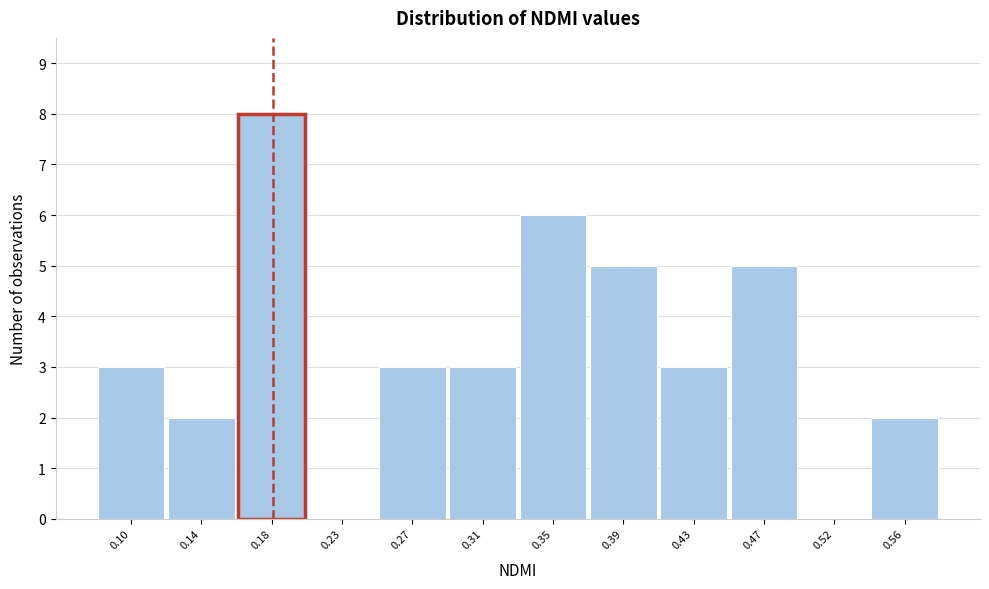

Reading right to left, transcribe all the data shown in this chart.

0.56=2	0.52=0	0.47=5	0.43=3	0.39=5	0.35=6	0.31=3	0.27=3	0.23=0	0.18=8	0.14=2	0.10=3